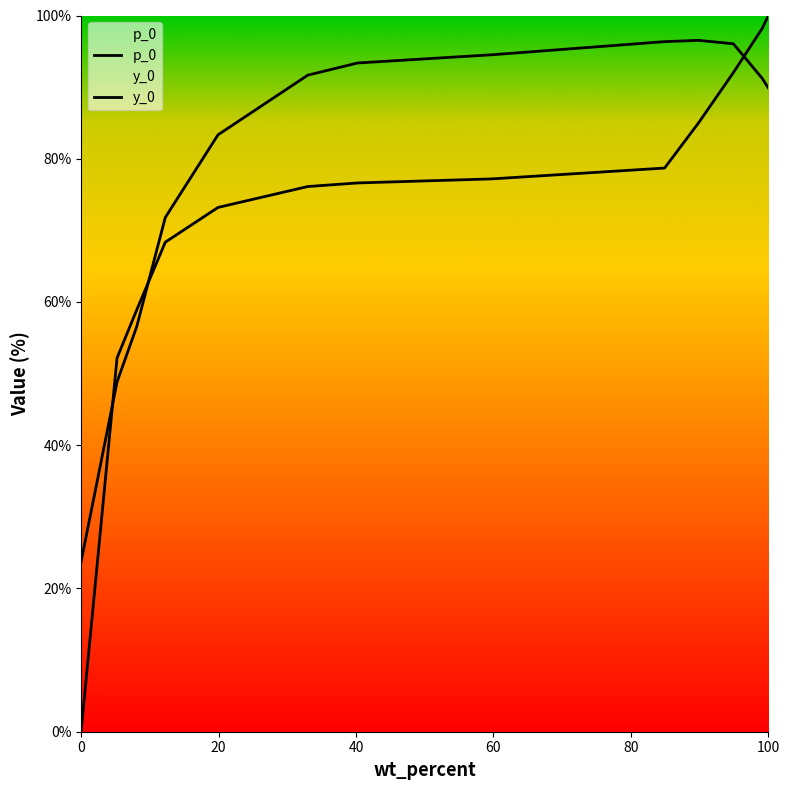

What are all the series names shown in the legend?

p_0, y_0